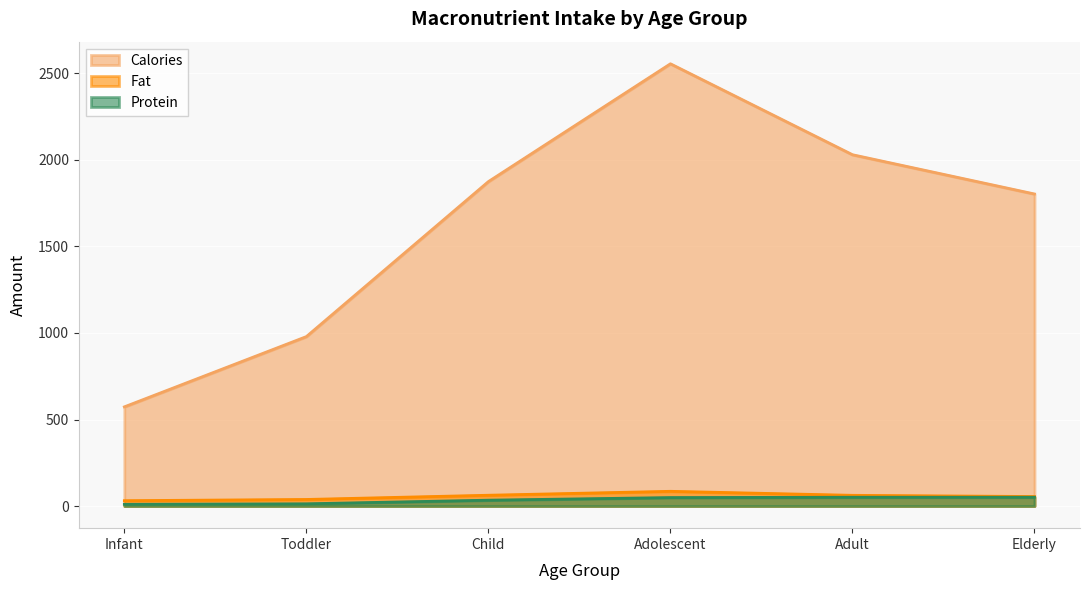

True or false: Protein and Fat cross at least once.

False